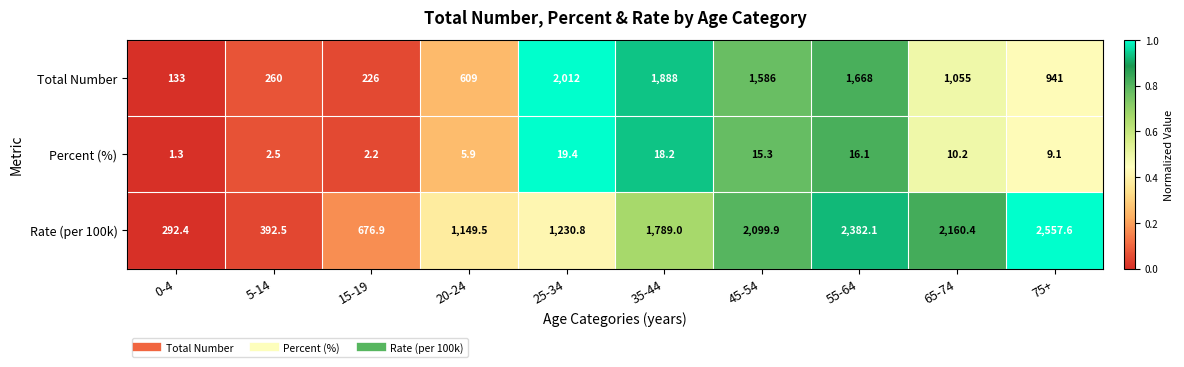

At which label is Total Number closest to 1072?

65-74